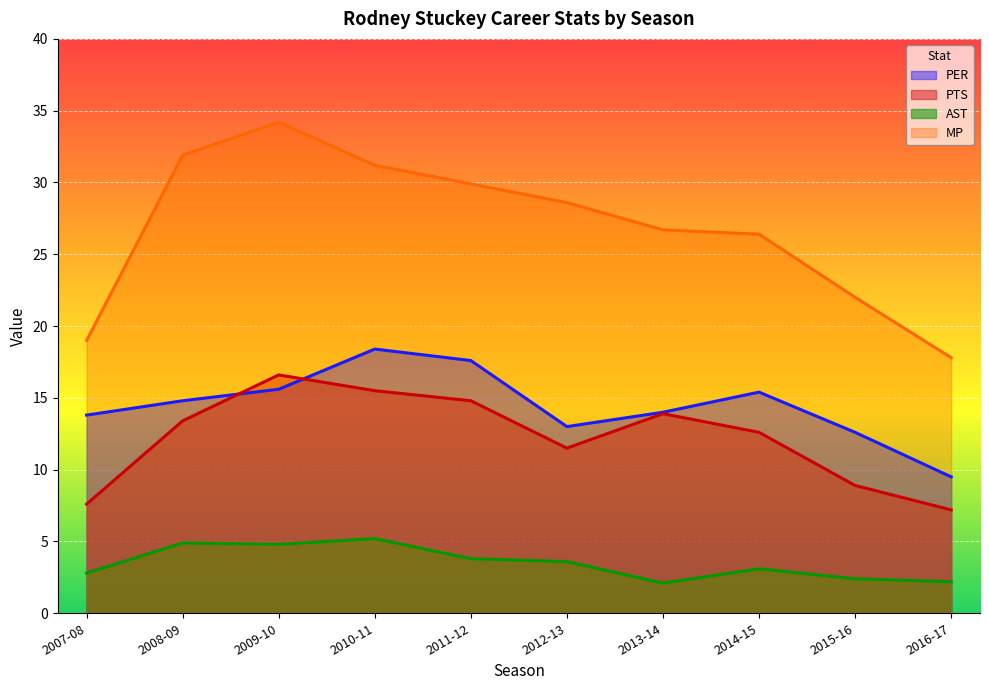

How many data points in PTS are less than 13?

5